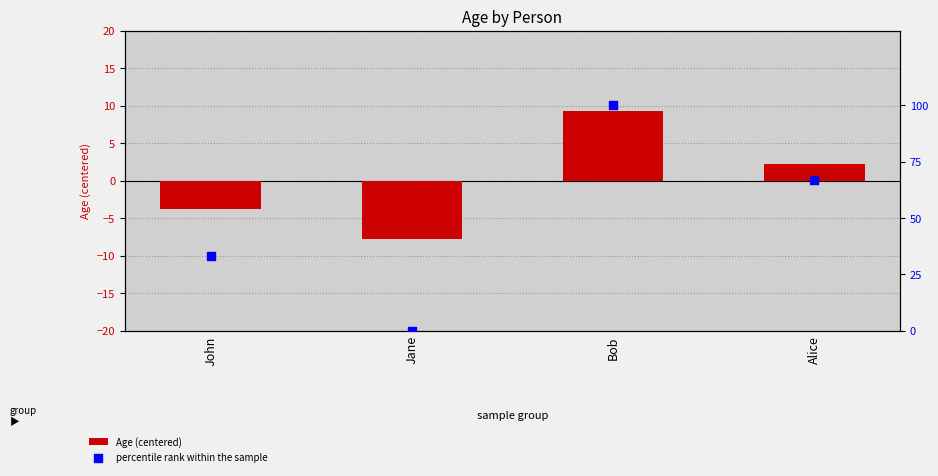

What is the total value across all series at Jane?

-7.8